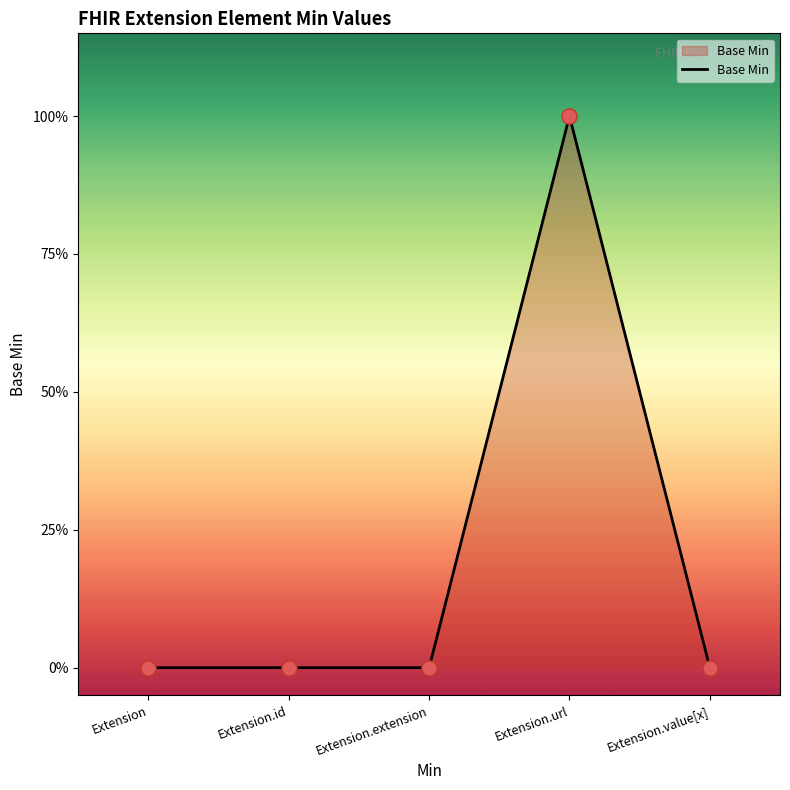

What is the change in value from Extension.extension to Extension.url?

+1